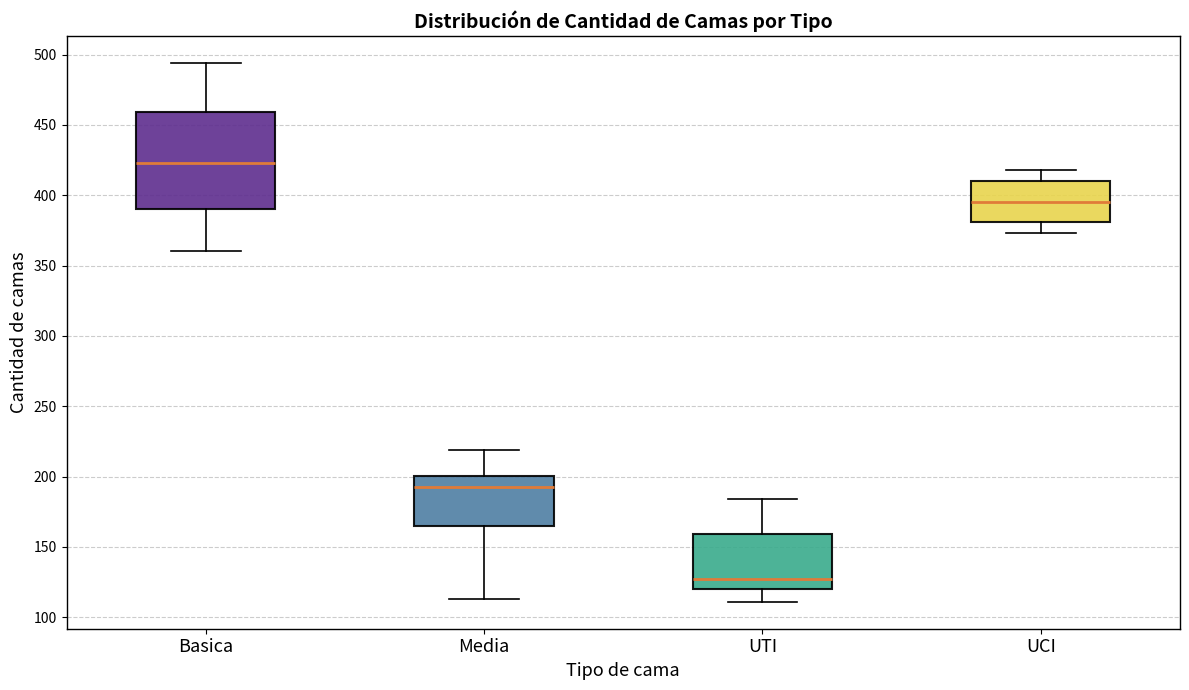

Where does the median line of the box for Media sit on the y-axis? The values are not printed on the chart, so give them approximately, as read against the axis.

195